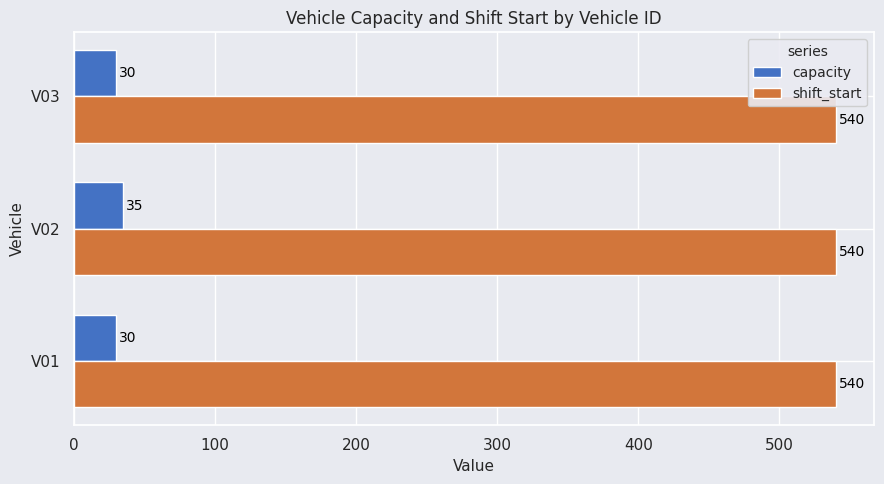

List the series in order of their peak value, highest first.

shift_start, capacity